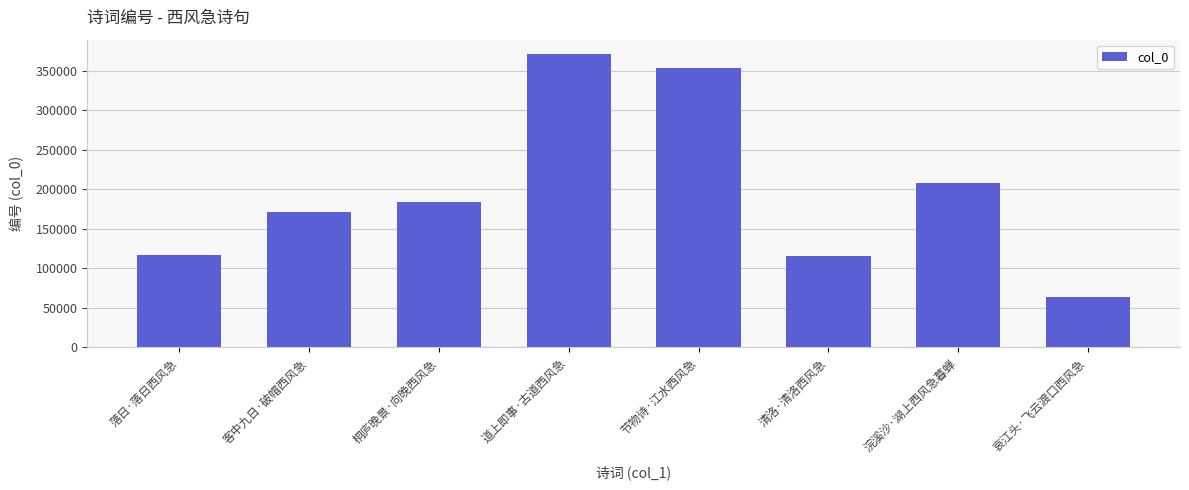

What is the label of the 2nd bar from the left?

客中九日·破帽西风急